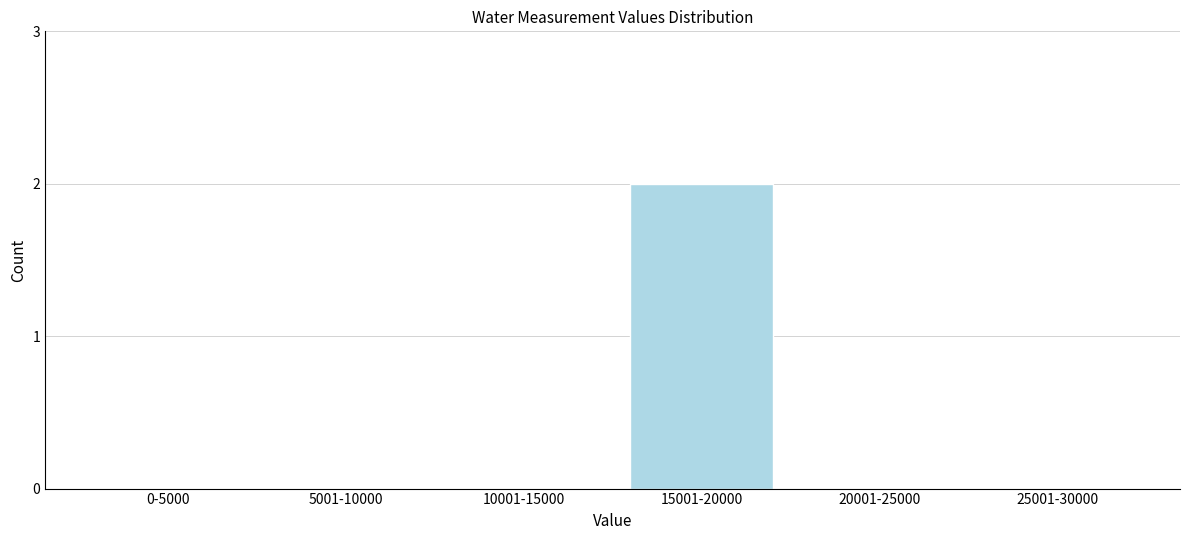

Reading left to right, transcribe all the data shown in this chart.

0-5000=0	5001-10000=0	10001-15000=0	15001-20000=2	20001-25000=0	25001-30000=0